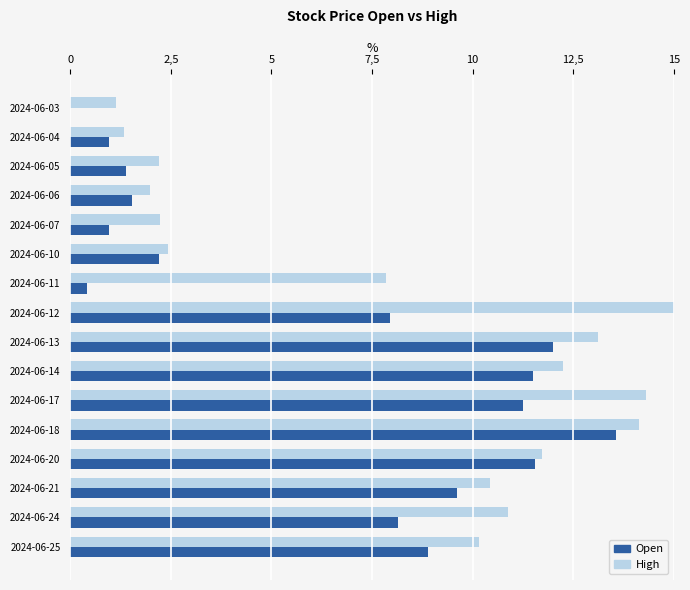

What are all the series names shown in the legend?

Open, High